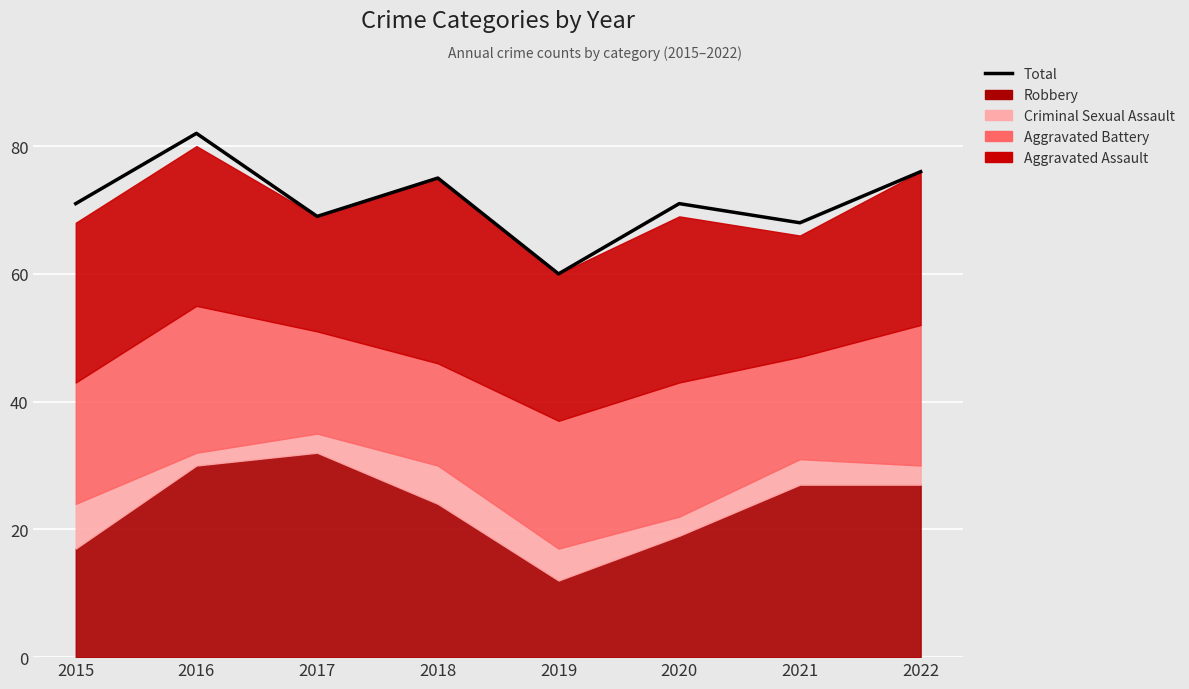

What is the value of the 2nd point from the left?

82